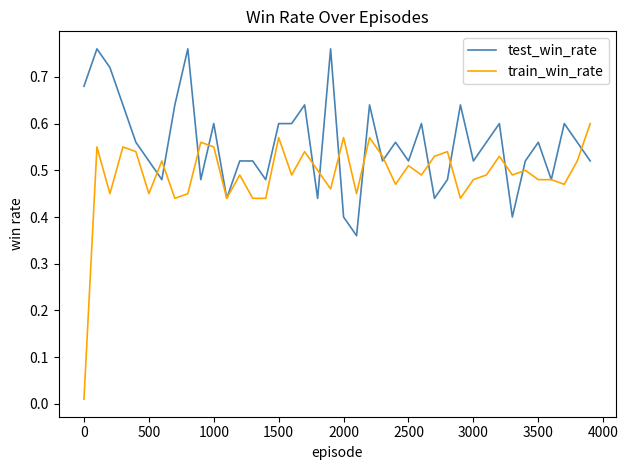

Rank the series by their maximum value, from highest to lowest.

test_win_rate, train_win_rate